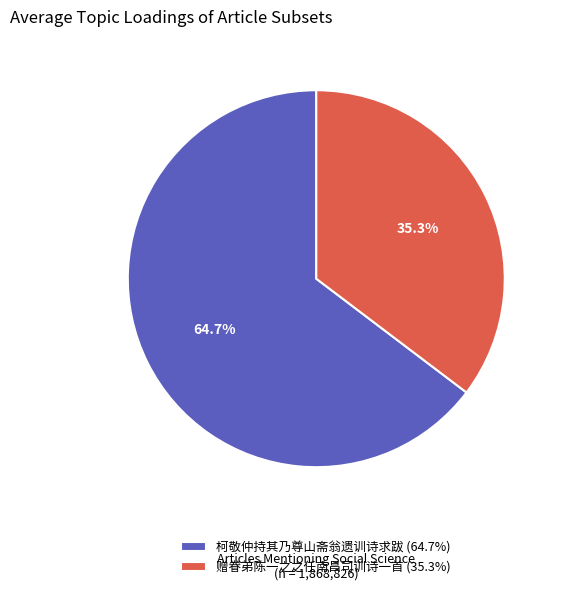

Which slice is the smallest?

赠眷弟陈一之之任南昌司训诗一首